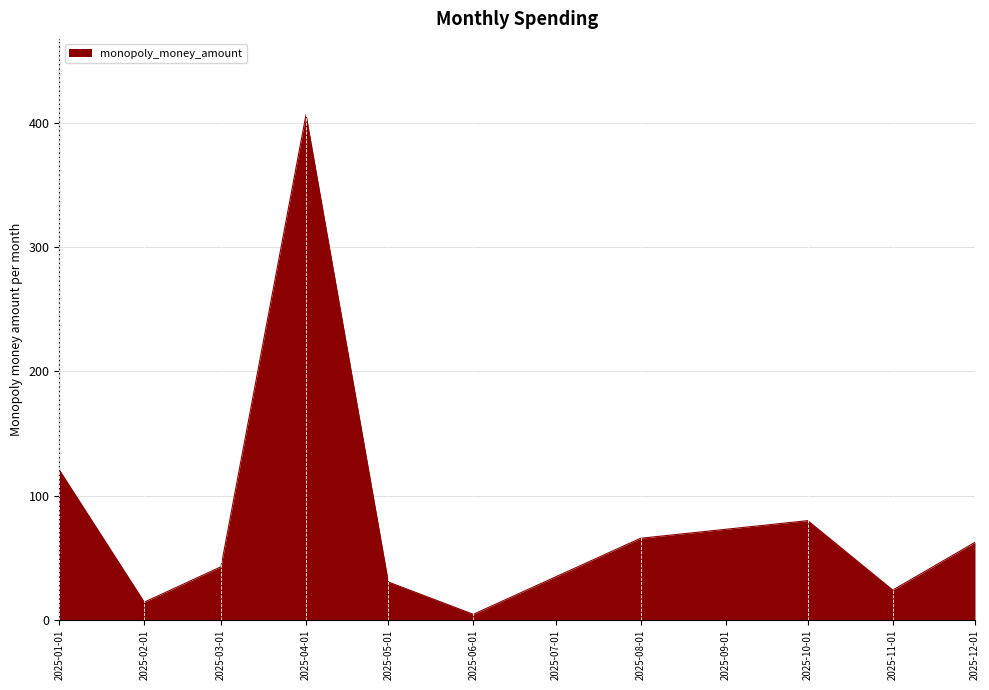

What is the smallest value displayed?

4.5